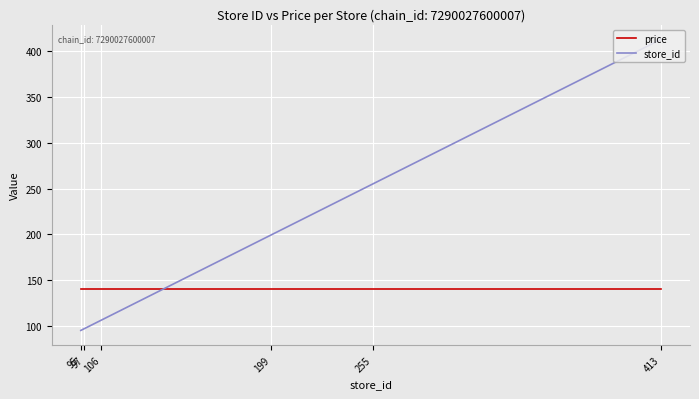

What is the difference between the second highest and minimum values in the store_id series?

160.0